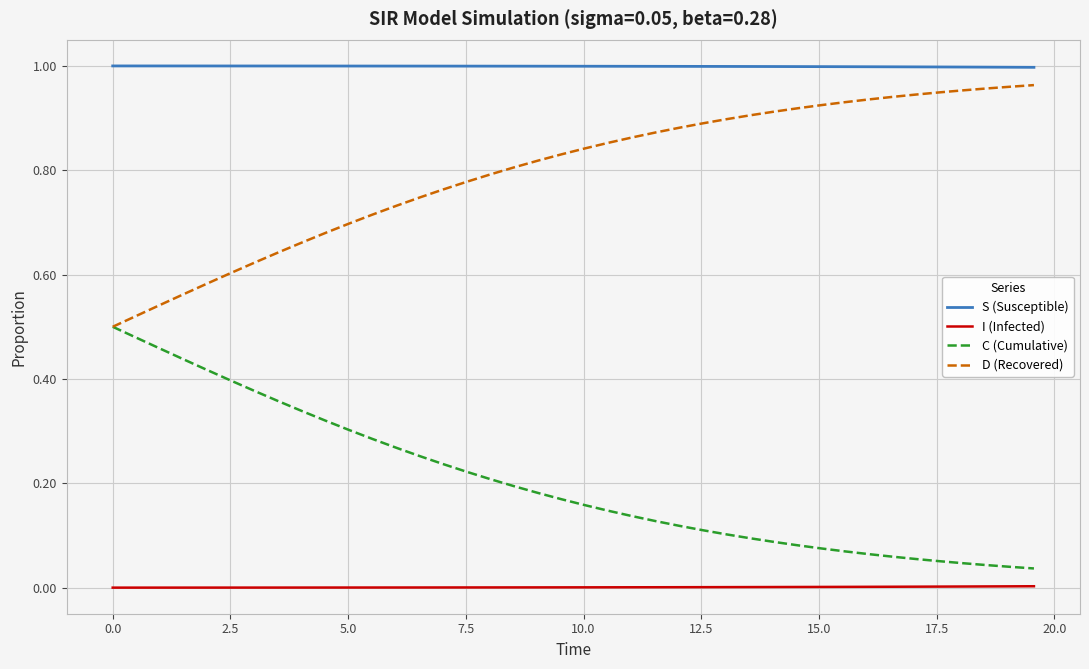

True or false: D (Recovered) and S (Susceptible) intersect in this chart.

False